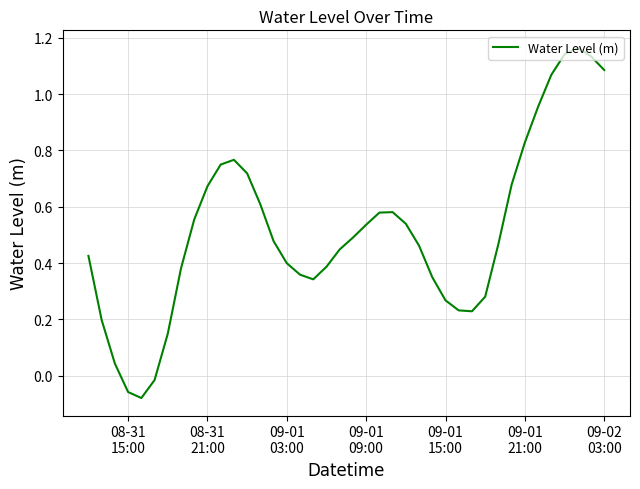

Does the chart display data point markers on the line(s)?

No